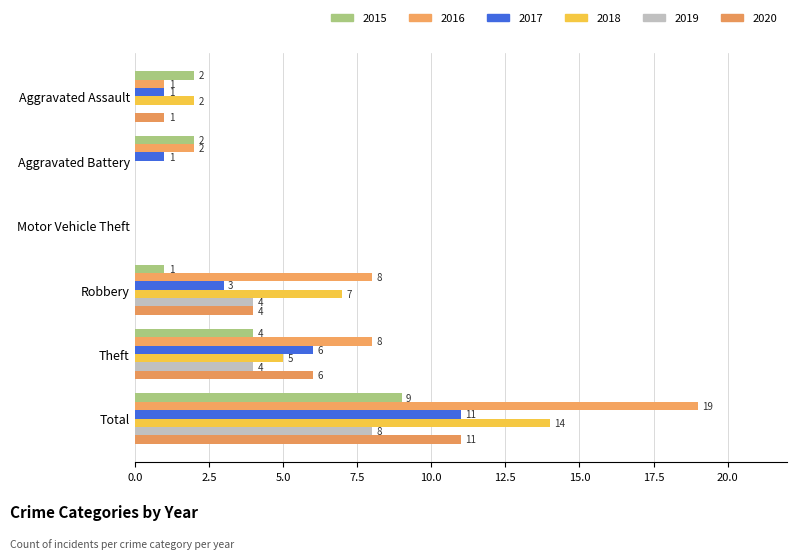

What is the spread (max minus min) of values at Theft?

4